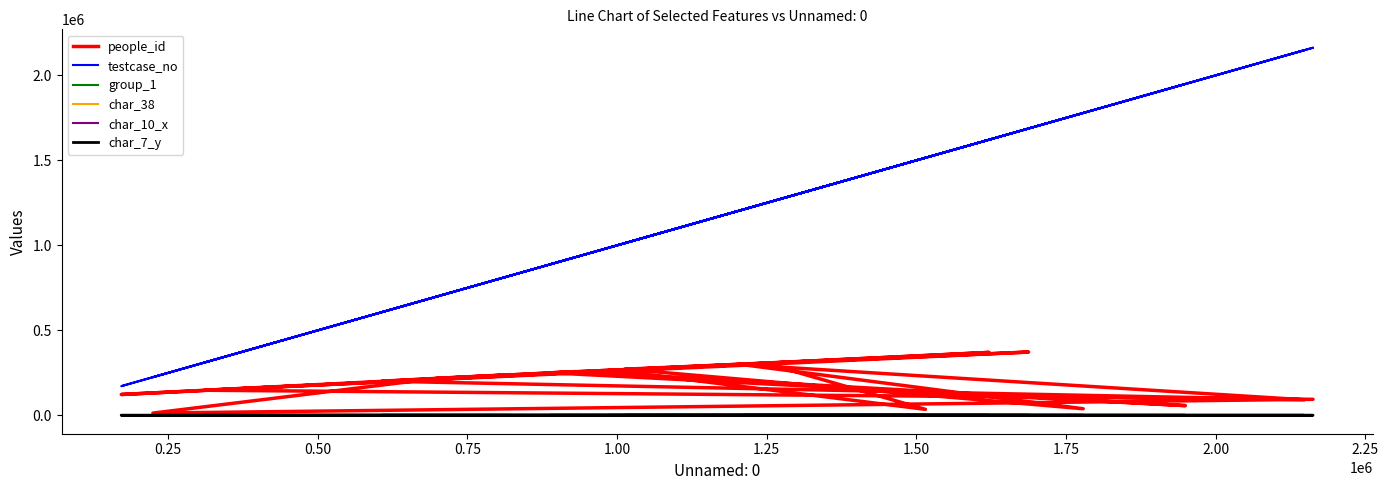

What is the difference between the second highest and second lowest values in the char_38 series?

96